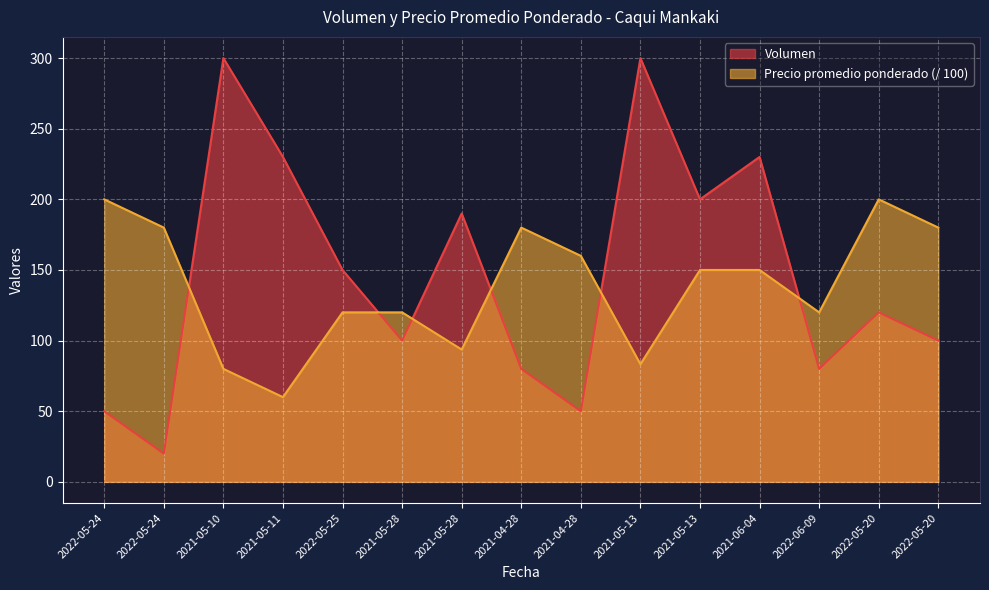

What is the sum of all Volumen values?

2200.0